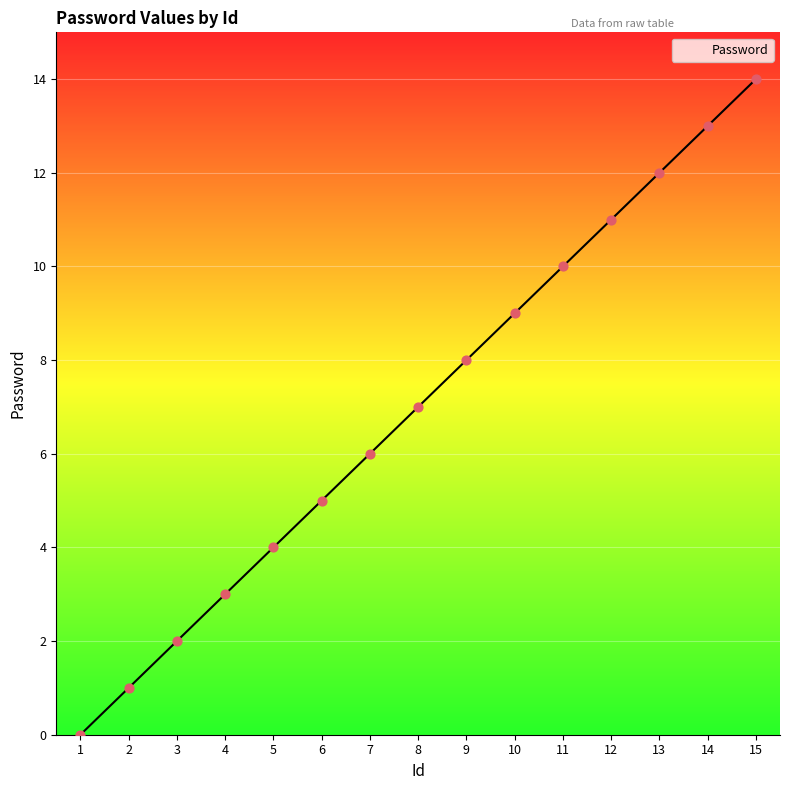

What is the ratio of the value at 12 to the value at 4?

3.7